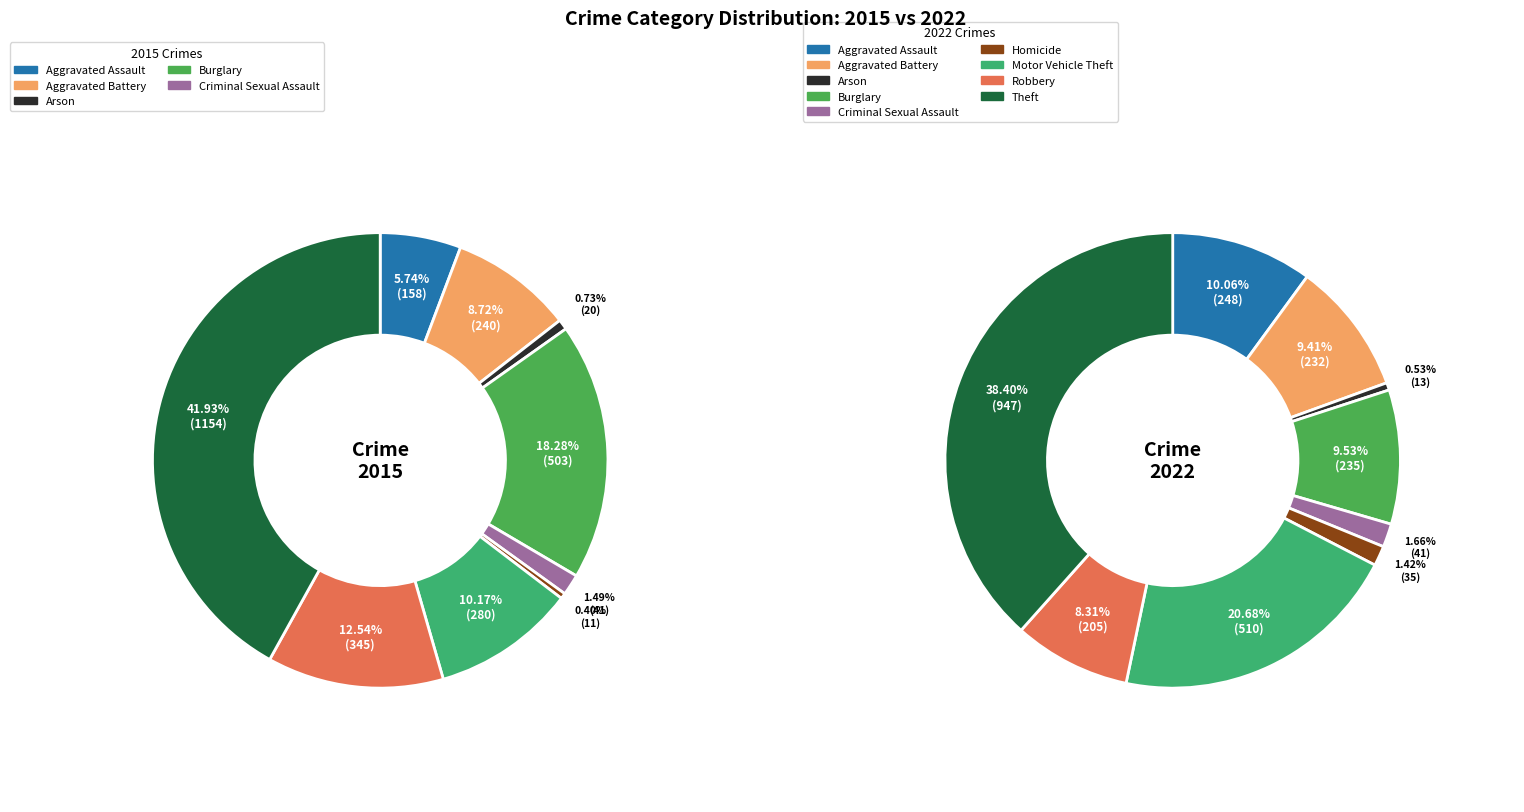

Does any single category account for the majority?

No